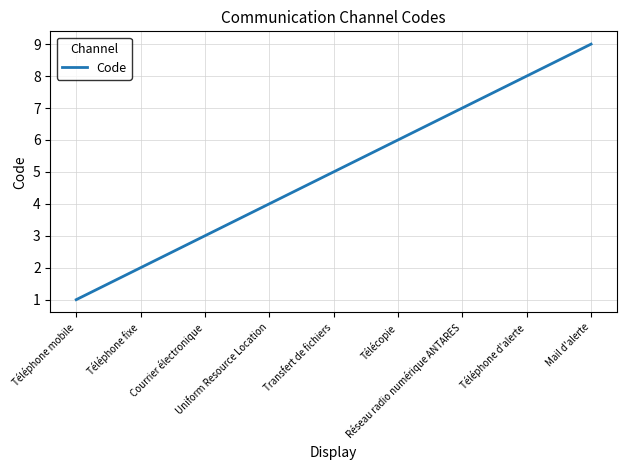

What is the difference between the maximum and minimum values?

8